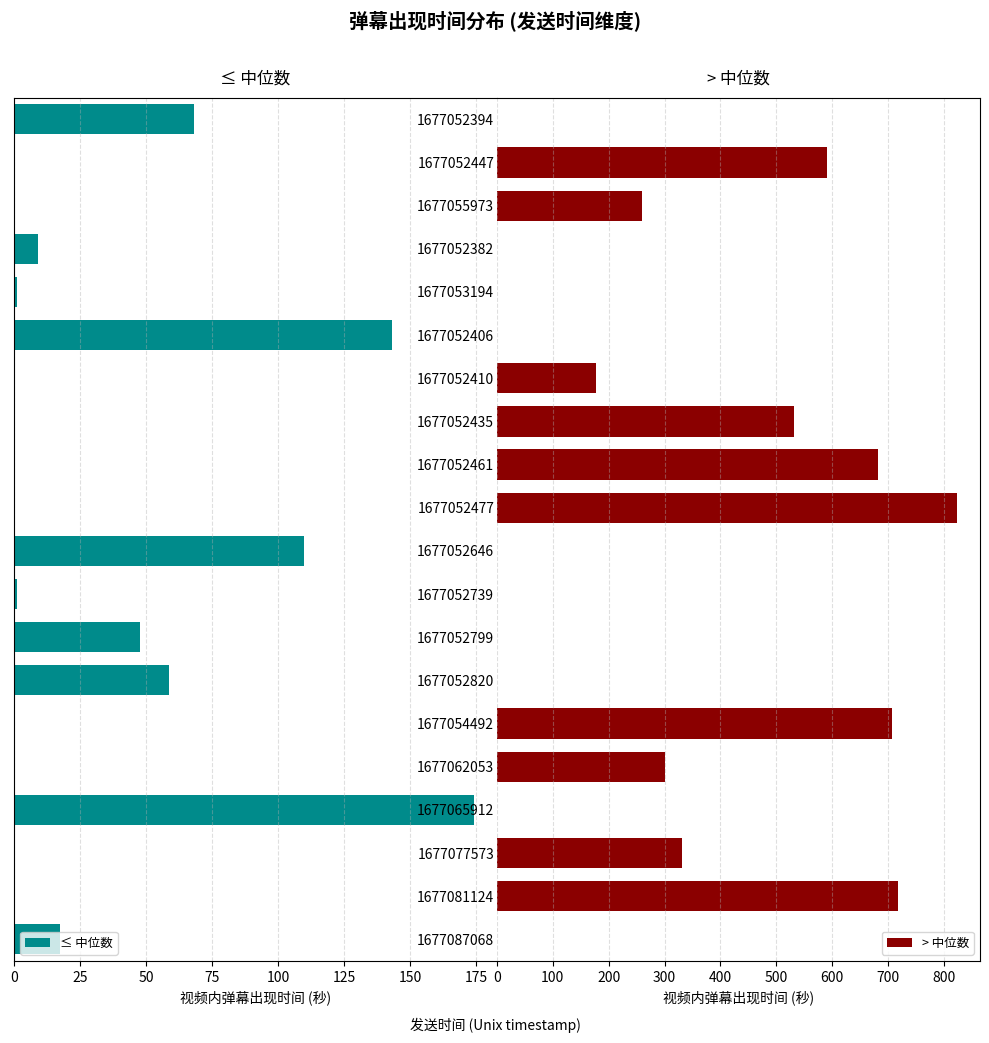

What is the sum of all ≤ 中位数 values?

631.4